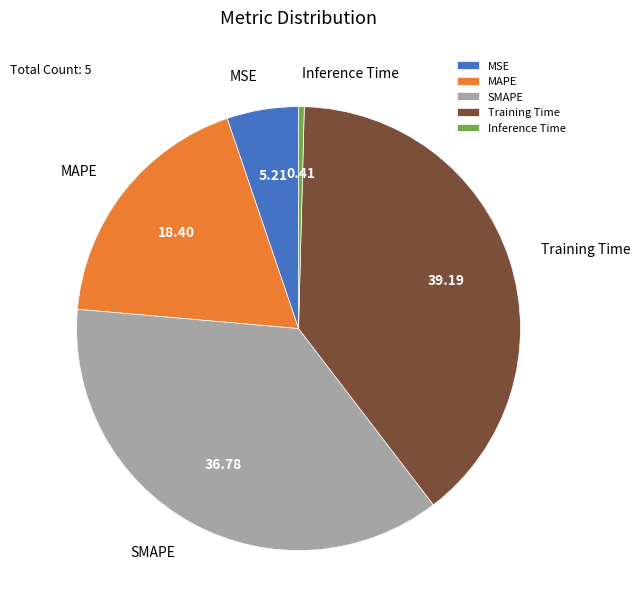

Rank the categories by value from highest to lowest.

Training Time, SMAPE, MAPE, MSE, Inference Time